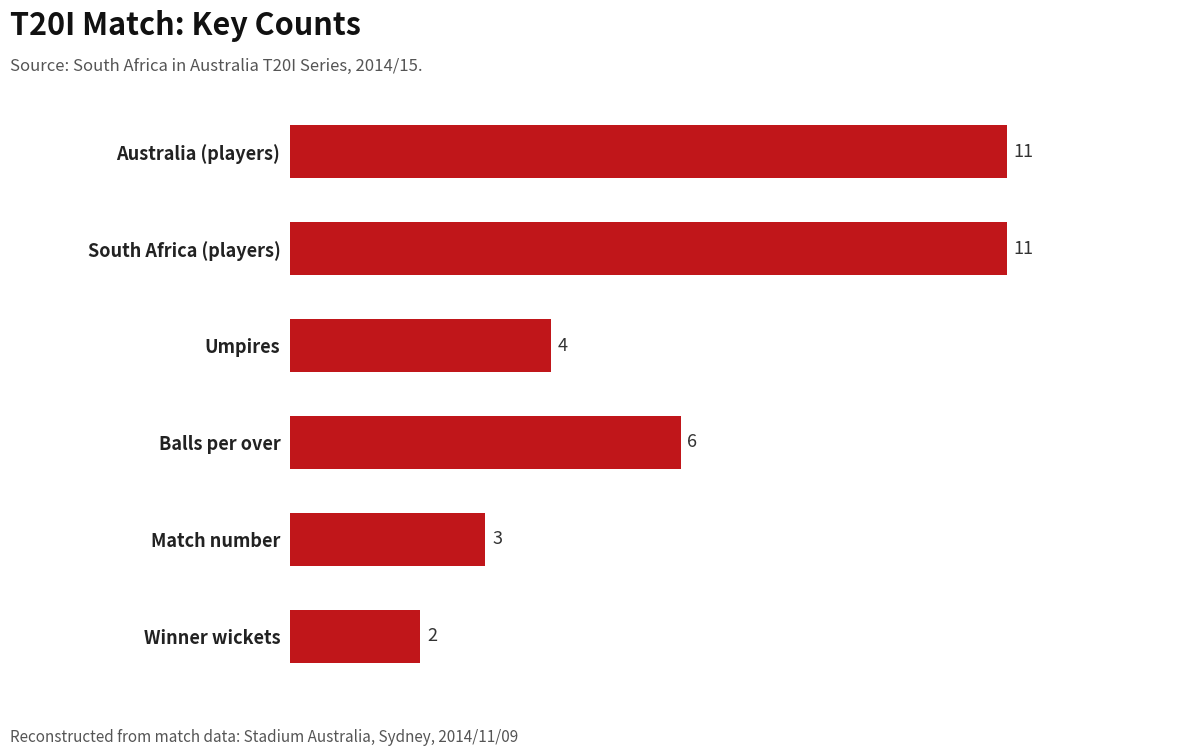

Reading top to bottom, what are all the values shown in this chart?

Australia (players)=11	South Africa (players)=11	Umpires=4	Balls per over=6	Match number=3	Winner wickets=2